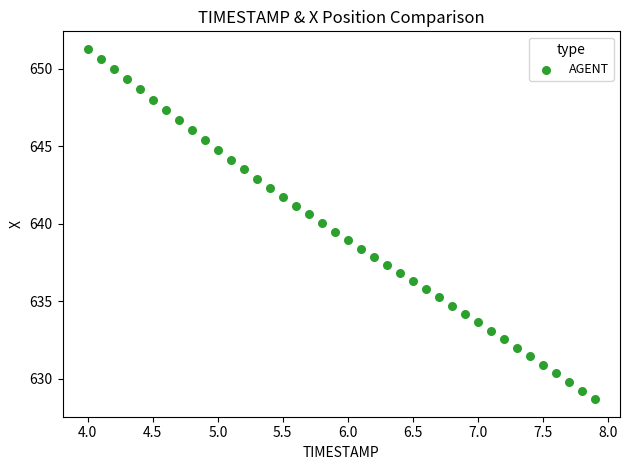

What is the range of X values (max minus min)?

3.9